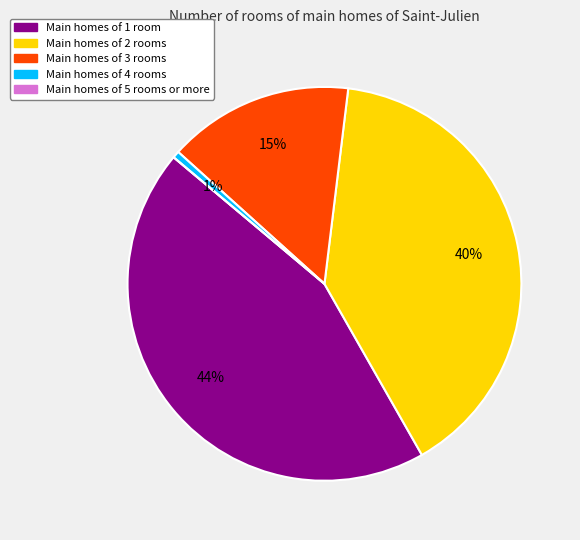

Does any single category account for the majority?

No